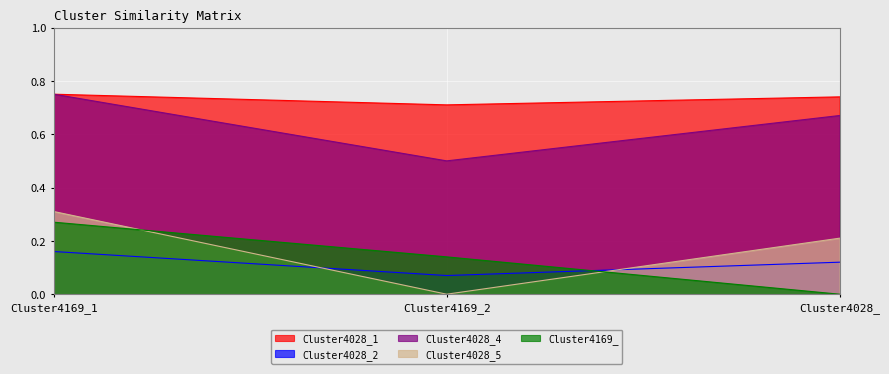

Count the Cluster4028_2 values in the range 0 to 1.

3